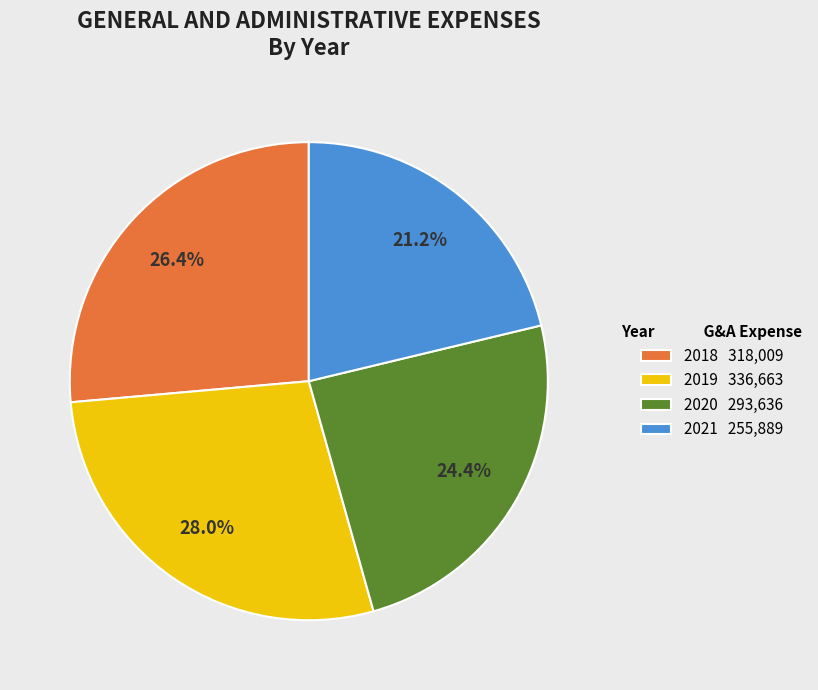

How many slices are in this pie chart?

4